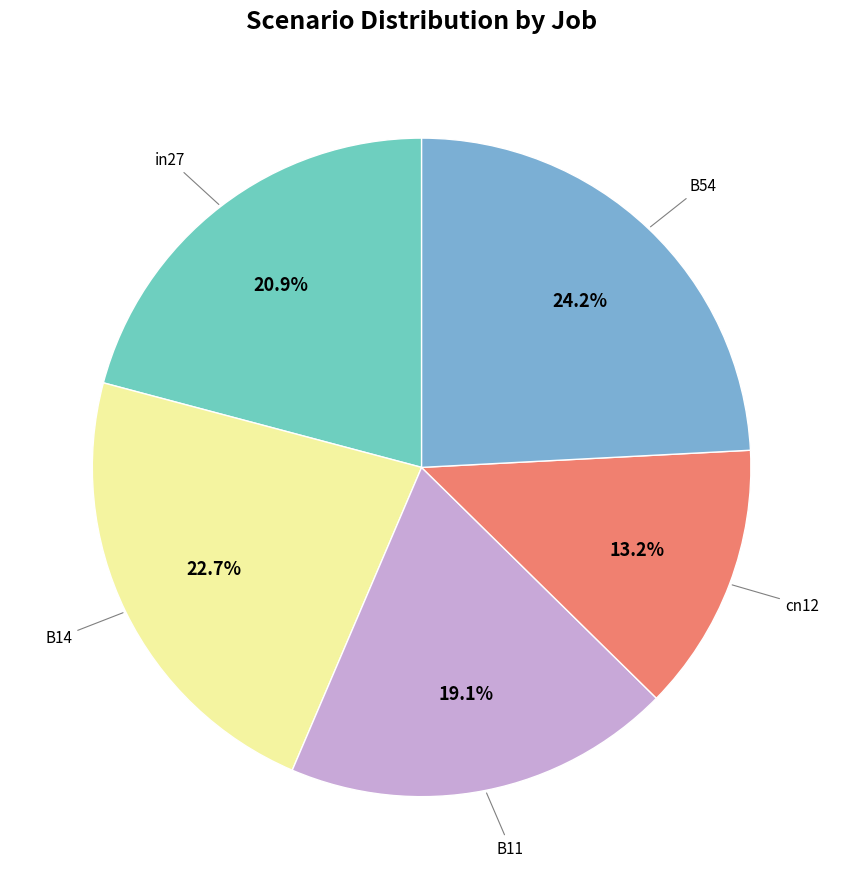

Is there a majority slice in this chart?

No